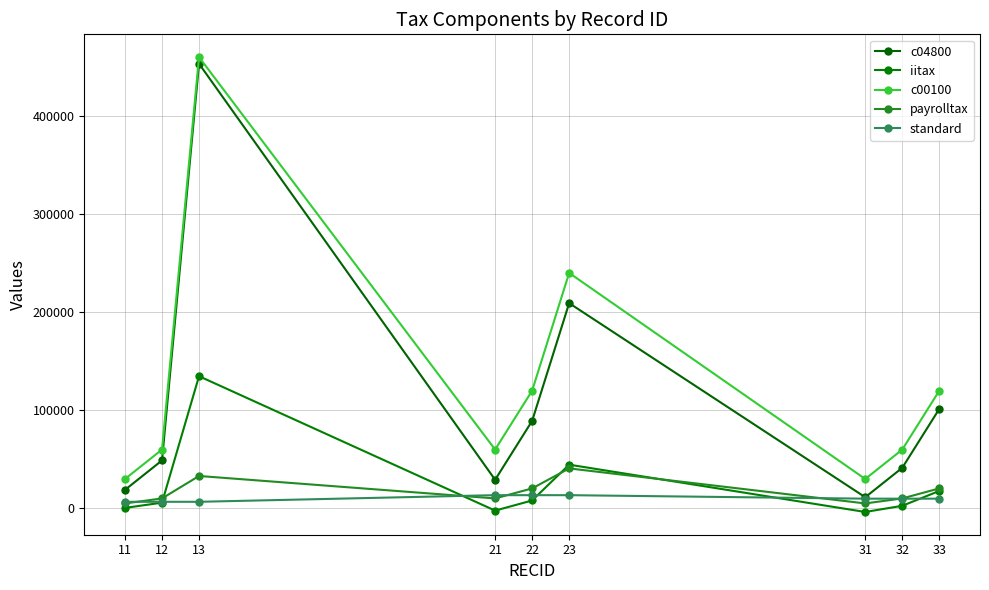

Rank the series at 21 from highest to lowest value.

c00100, c04800, standard, payrolltax, iitax